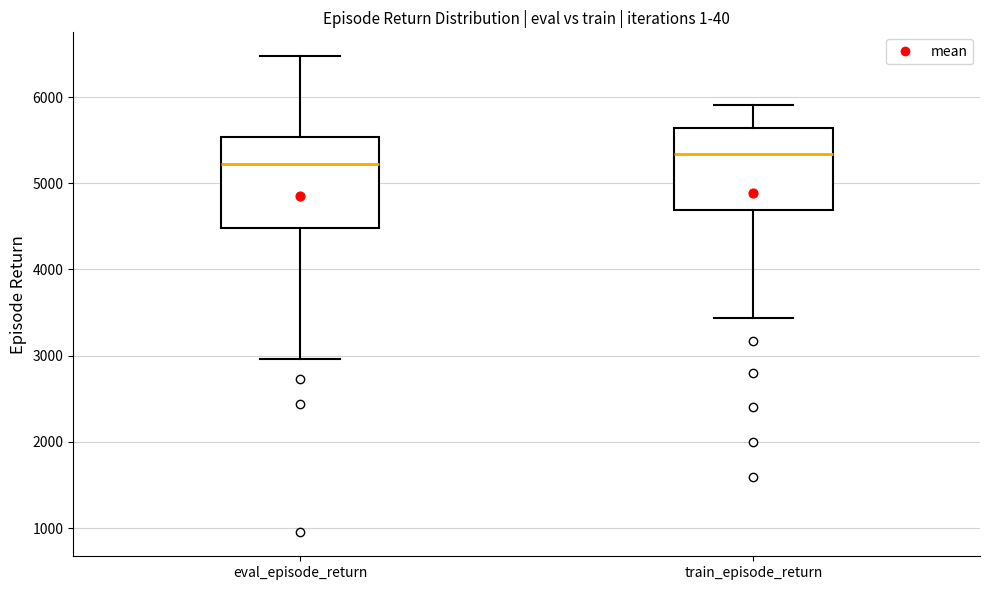

Where does the upper whisker of the box for eval_episode_return end on the y-axis? The values are not printed on the chart, so give them approximately, as read against the axis.

6500